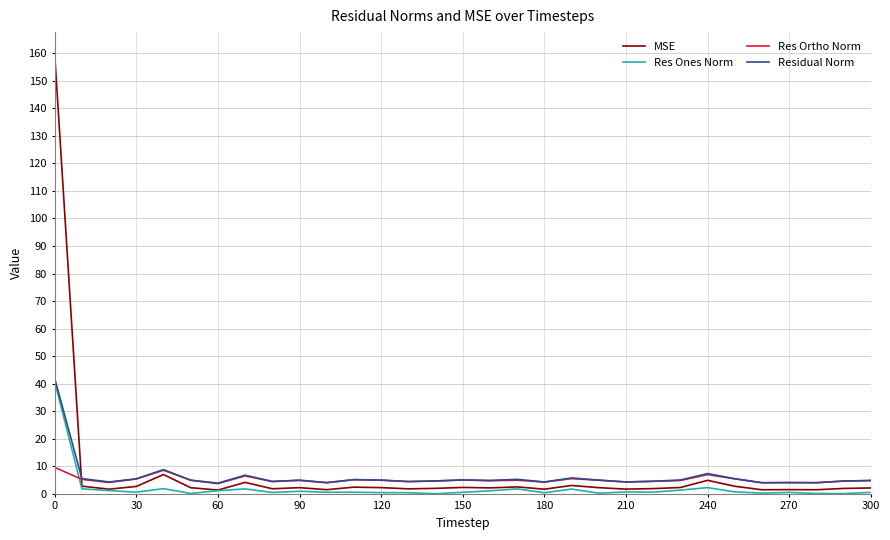

What are all the series names shown in the legend?

MSE, Res Ones Norm, Res Ortho Norm, Residual Norm